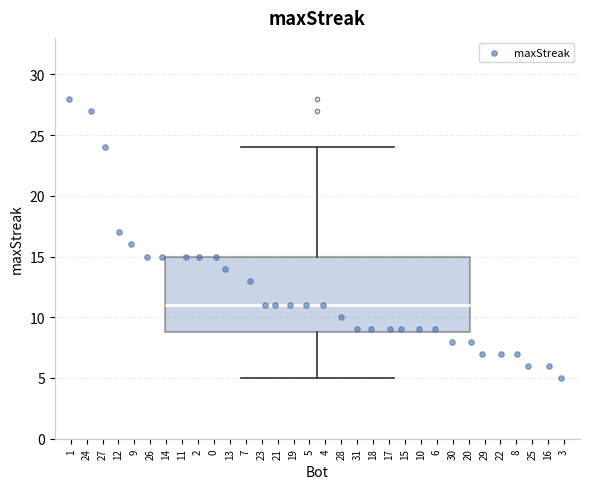

Read this box plot against the y-axis: the position of the median line, the range covered by the box, and the ends of both whiskers. The values are not printed on the chart, so give them approximately, as read against the axis.

median 11, box 9 to 15, whiskers 5 to 24